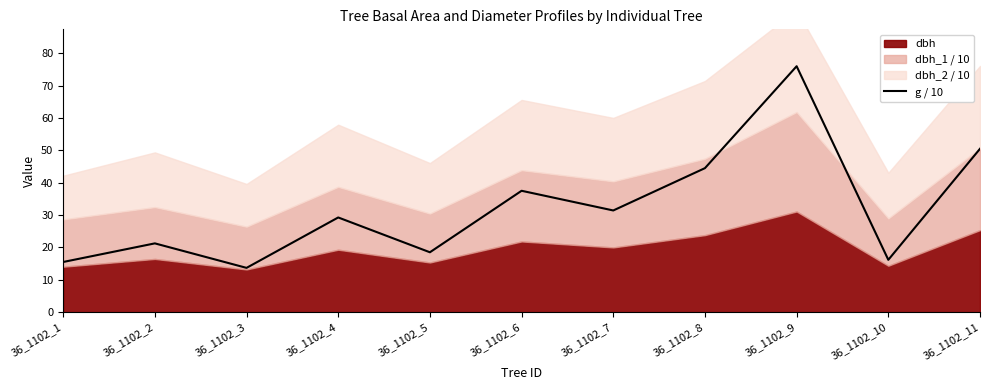

Read the value at 36_1102_3.

13.7